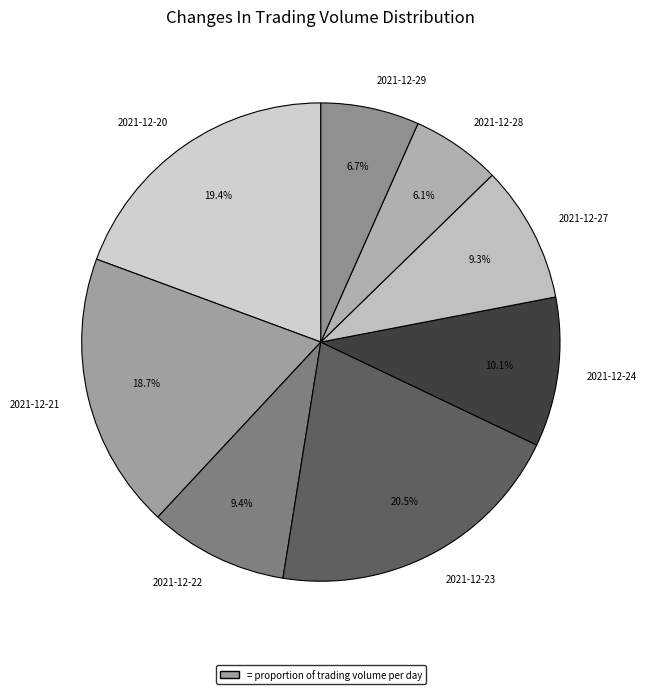

True or false: 2021-12-22 accounts for 9% of the total.

True